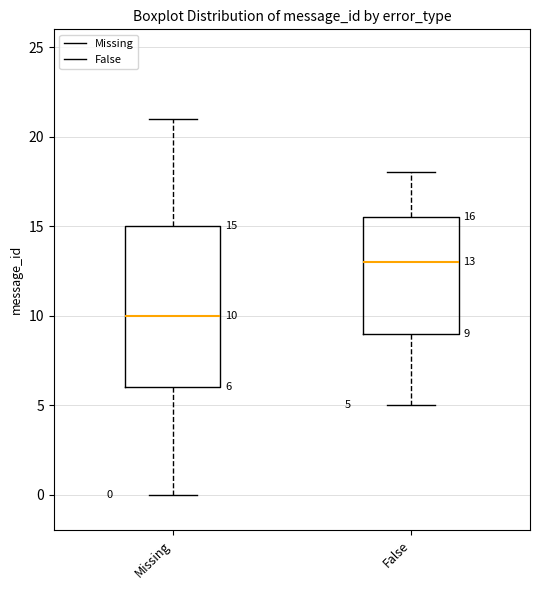

Which box is the tallest, from its lower edge to its upper edge?

Missing